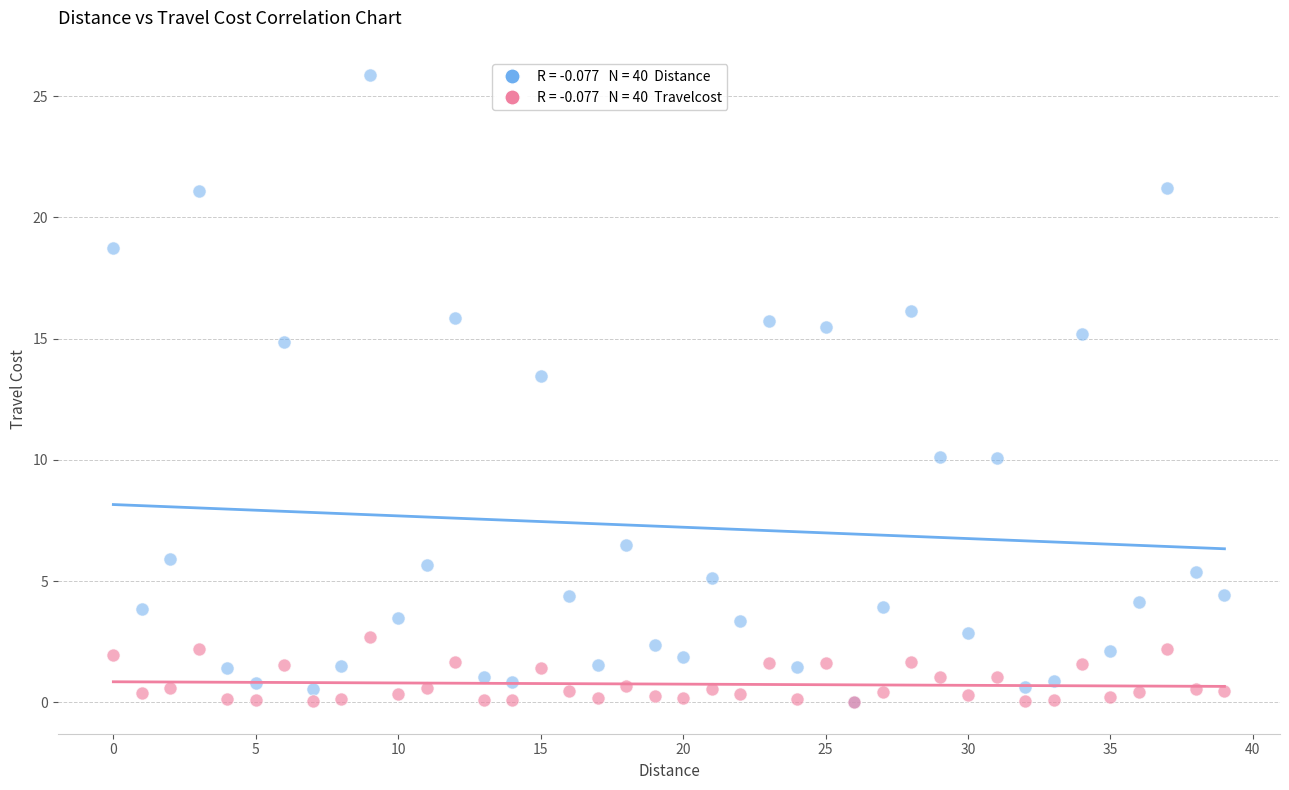

Across all series, what Y value is closest to 12?

13.5